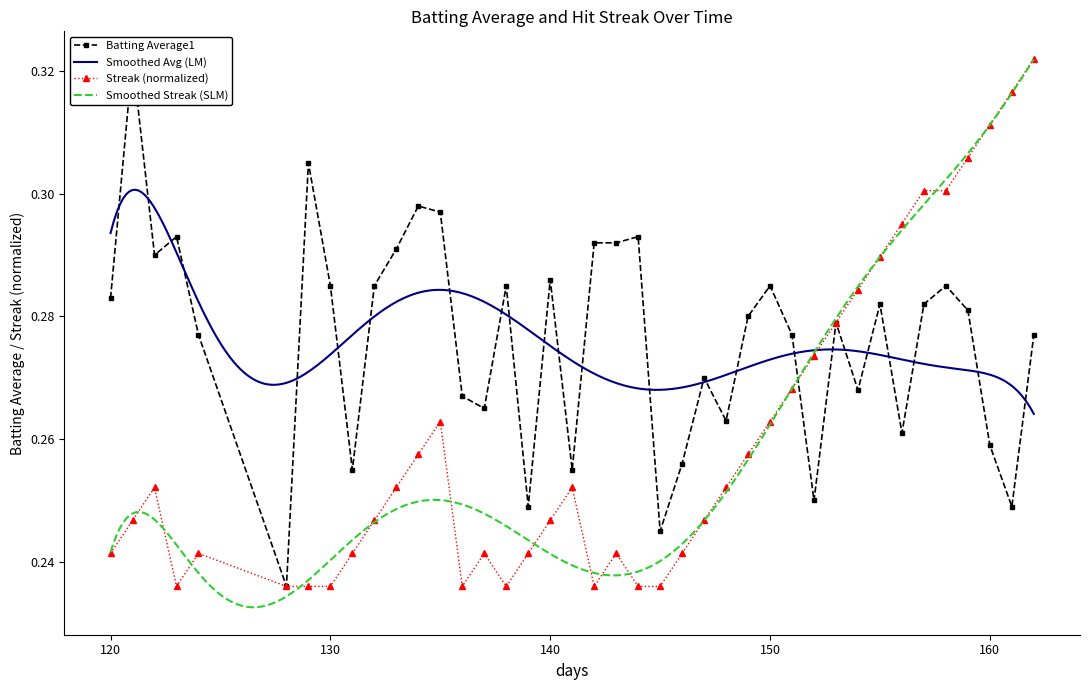

What is the difference between the maximum and minimum values in the Streak series?

0.1